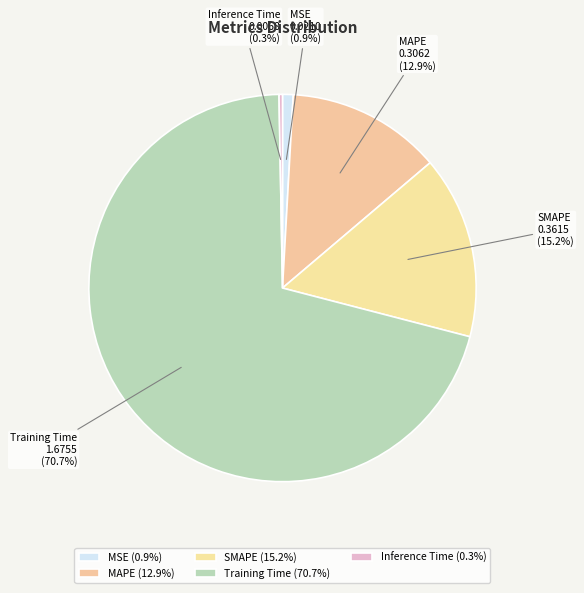

The MAPE slice represents 13% of the pie. True or false?

True